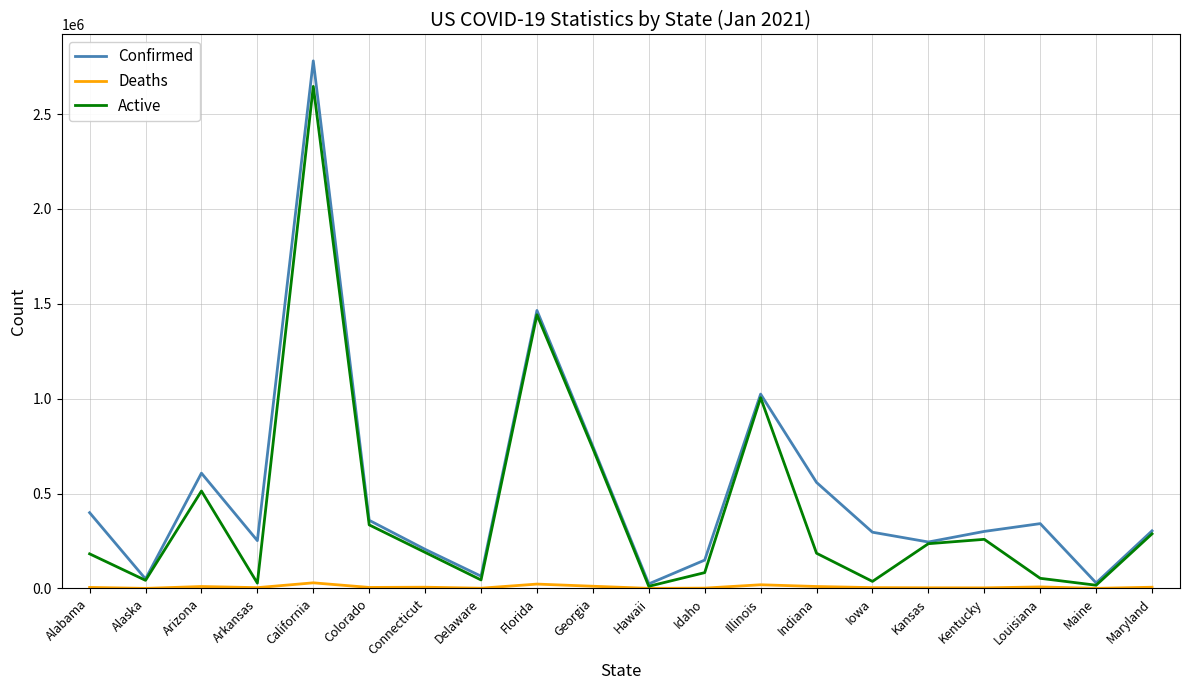

What is the maximum value shown in the chart?

2780011